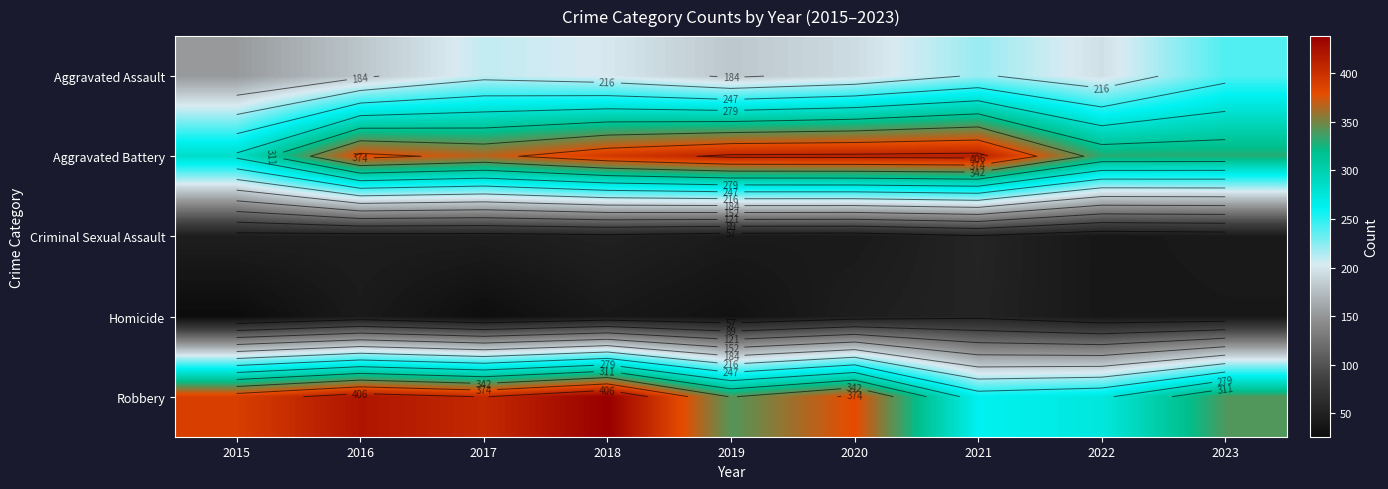

The Criminal Sexual Assault series shows 28 at 2021. True or false?

False